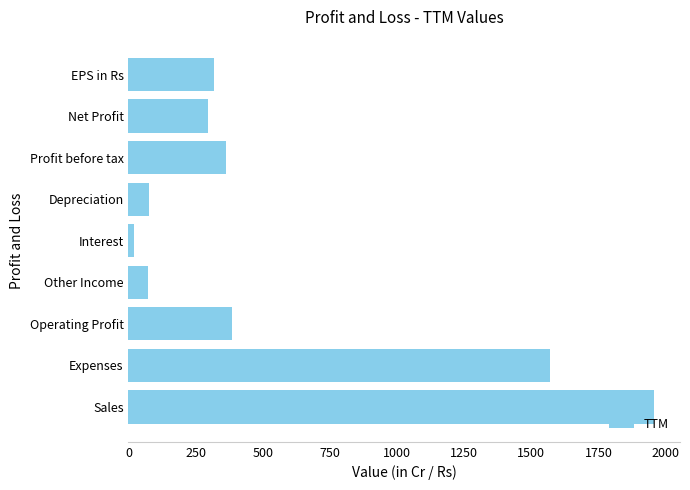

What is the average value?

562